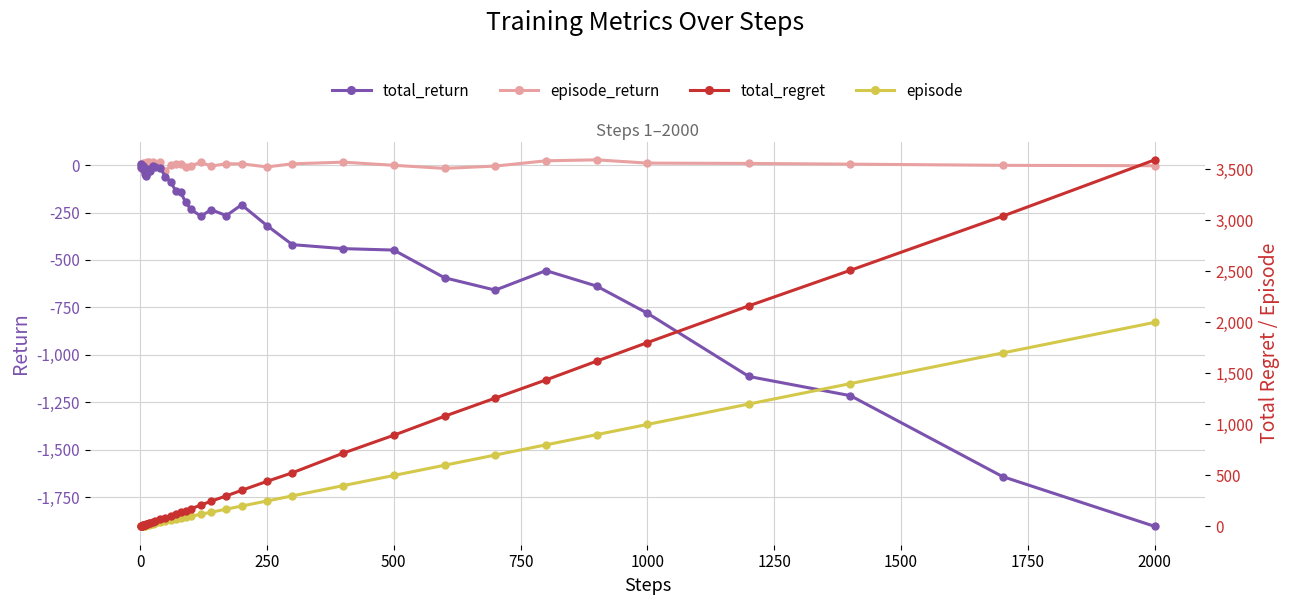

Is this an area chart (filled region under the line)?

No